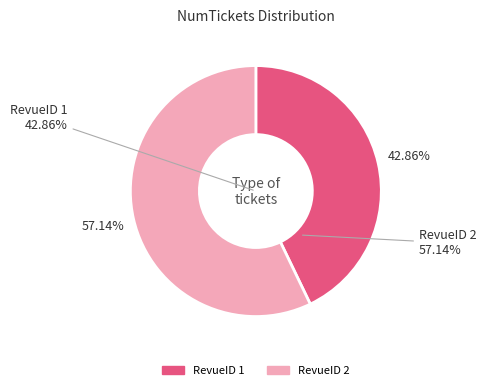

Does any single category account for the majority?

Yes